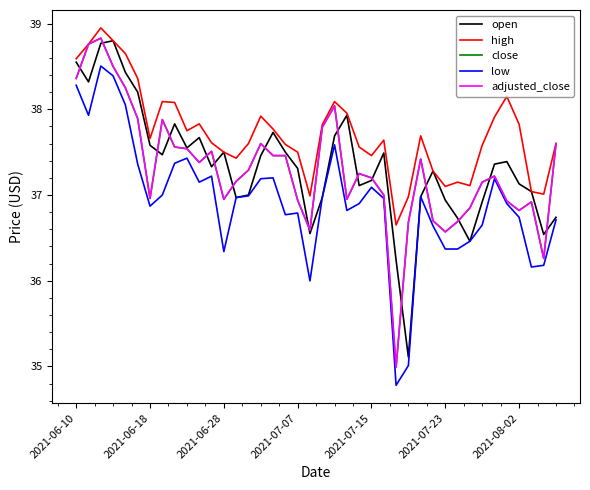

Is this an area chart (filled region under the line)?

No